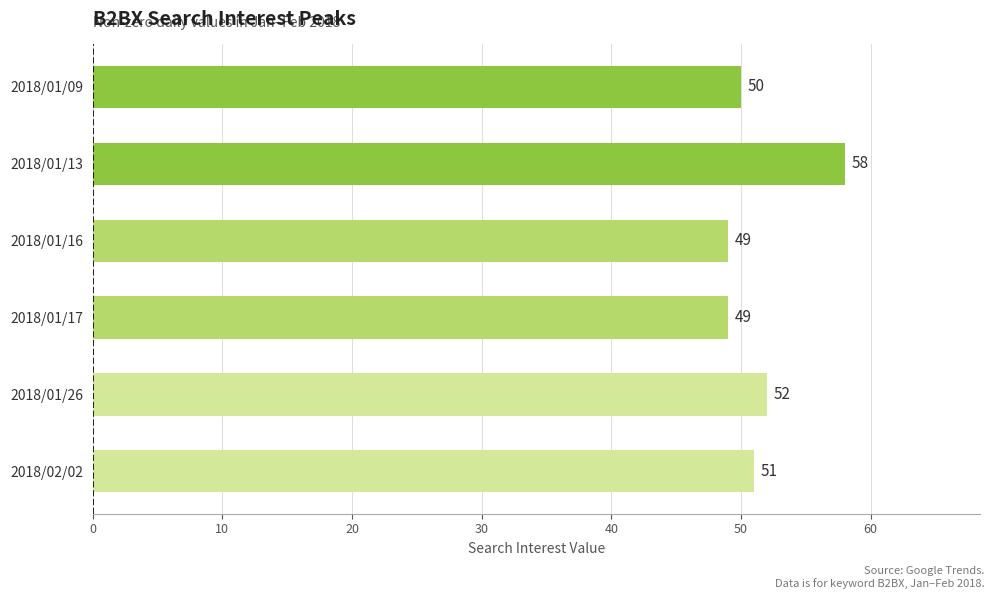

What is the greatest value displayed?

58